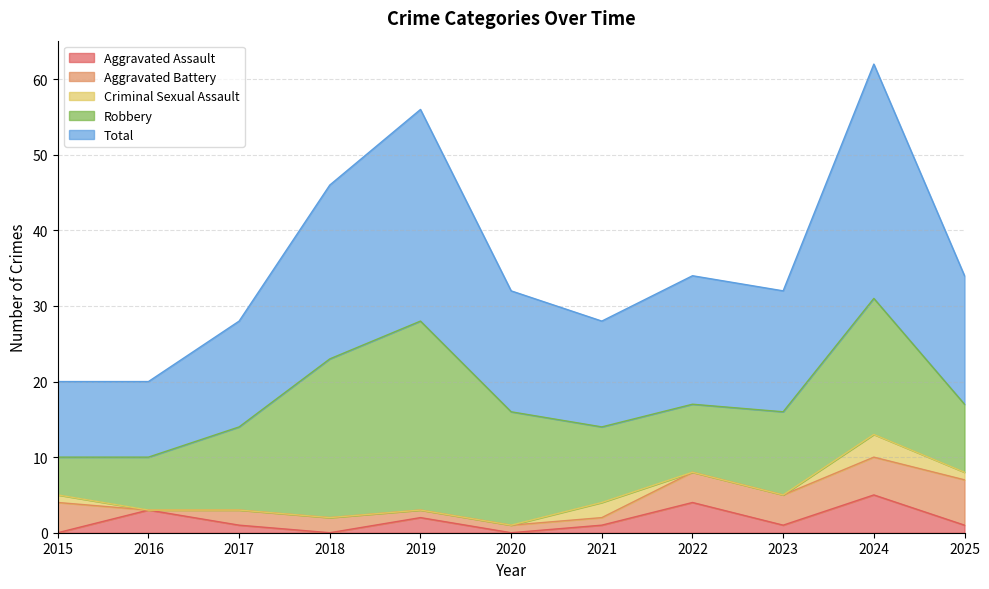

Between 2020 and 2021, which is larger?

2021